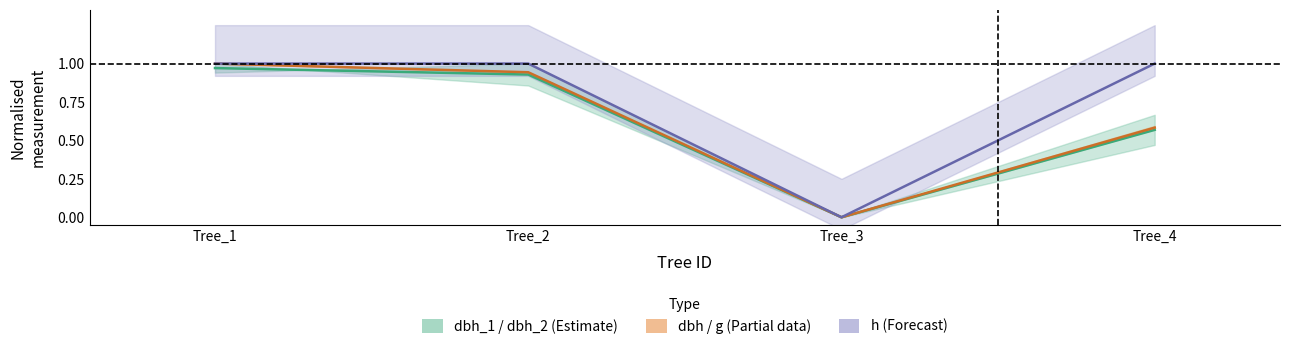

At Tree_4, list the series in order from smallest to largest.

dbh mean, dbh+g mid, h